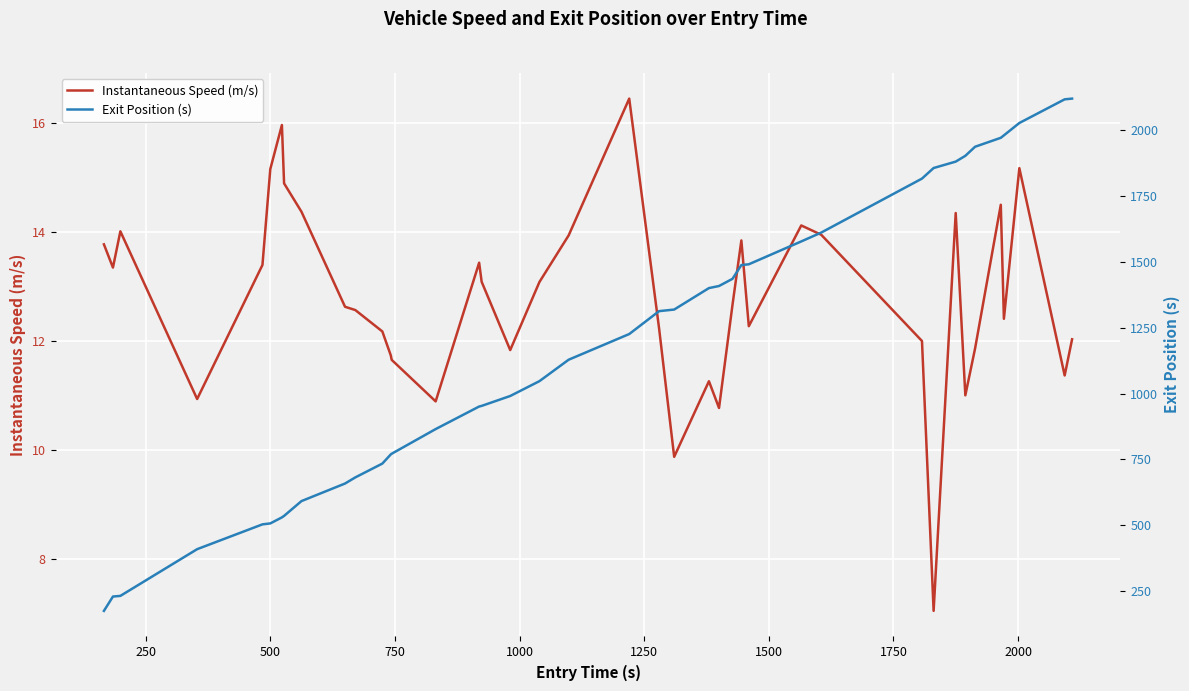

What is the highest value of the Instantaneous Speed (m/s) series?

16.4